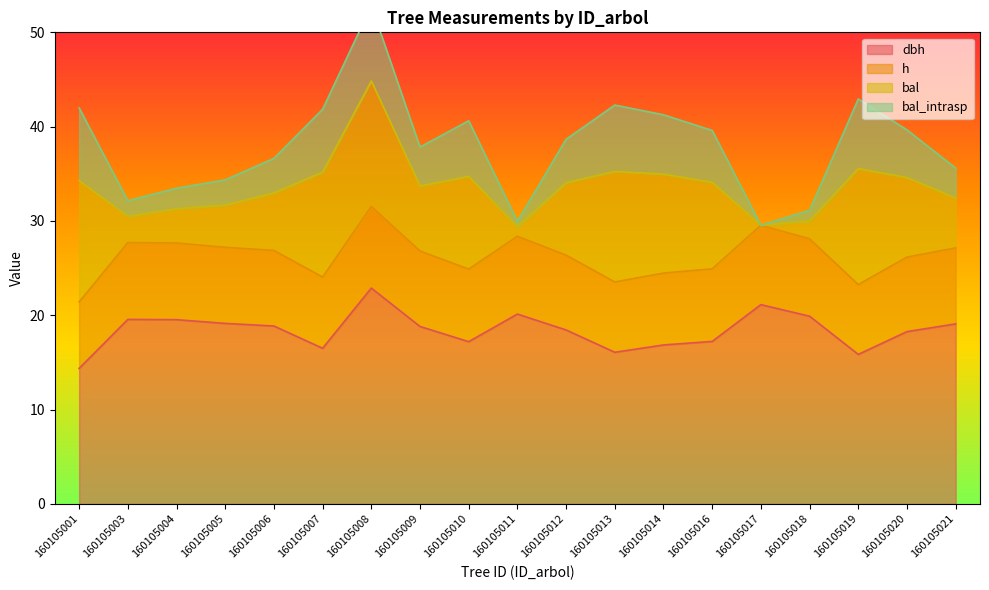

Which category has the highest value in the dbh series?

160105008